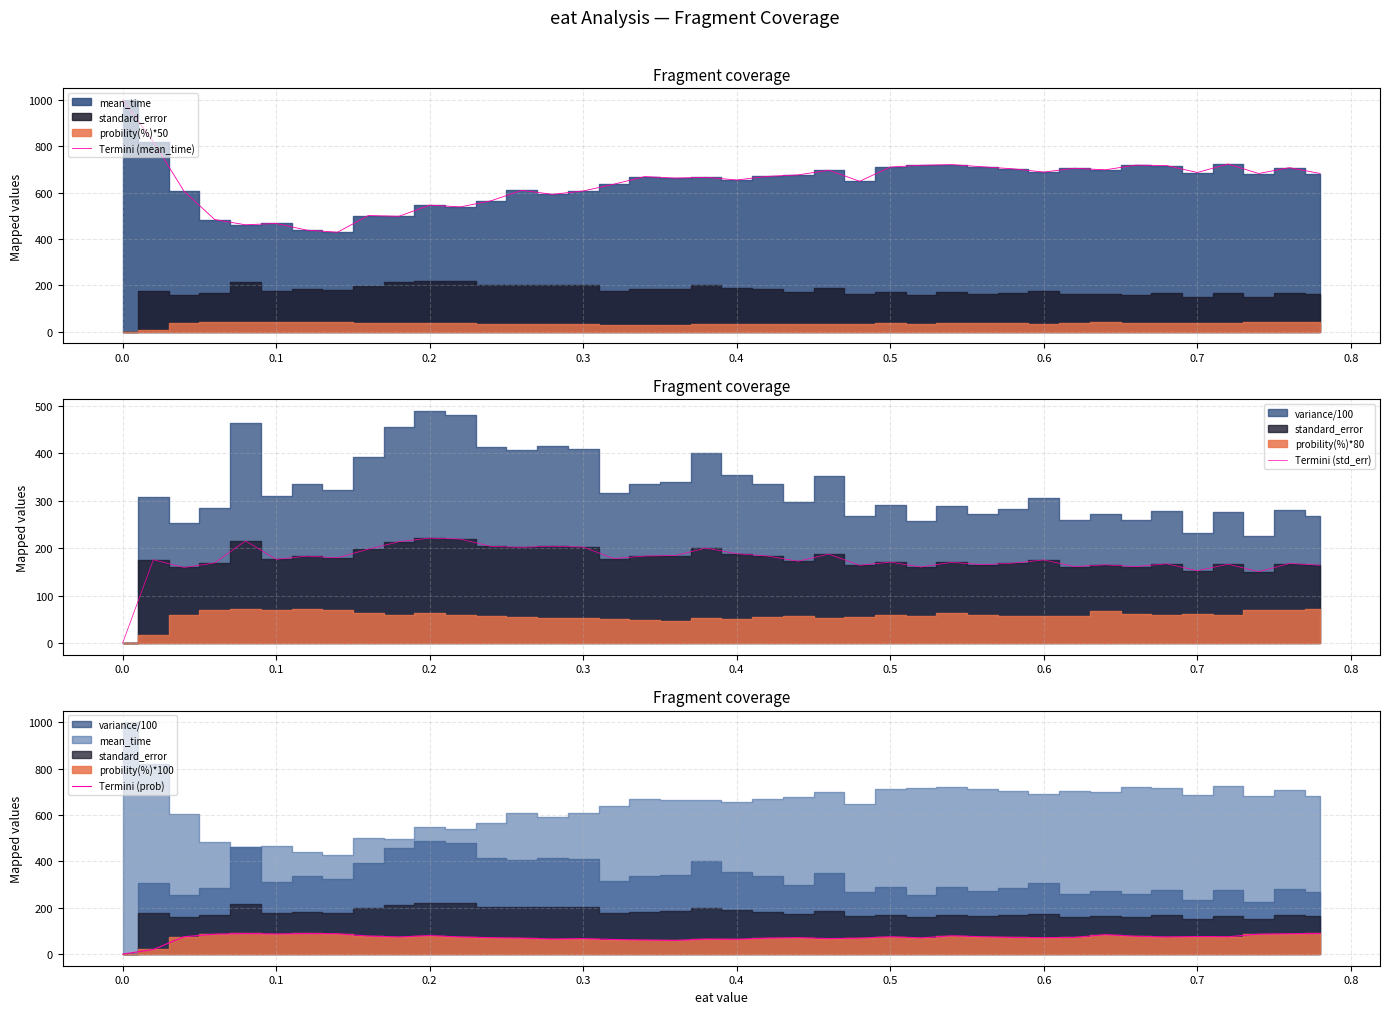

What is the maximum value for Termini (mean_time)?

1000.2